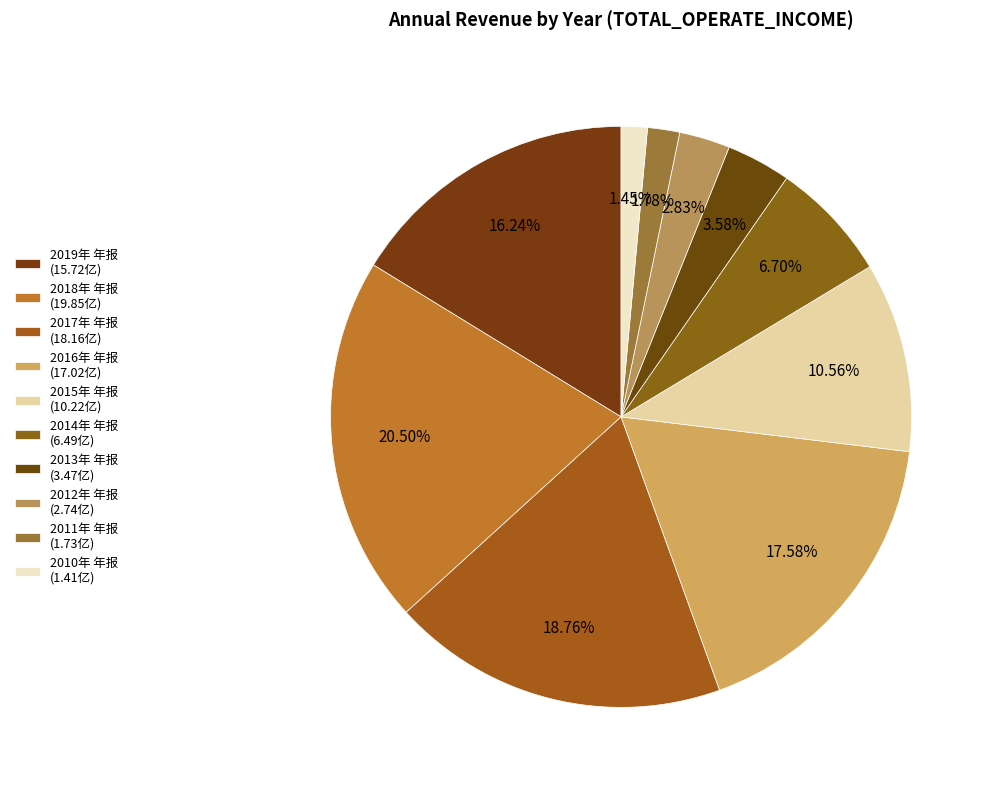

To the nearest percent, what percentage of the pie is 2011年 年报?

2%